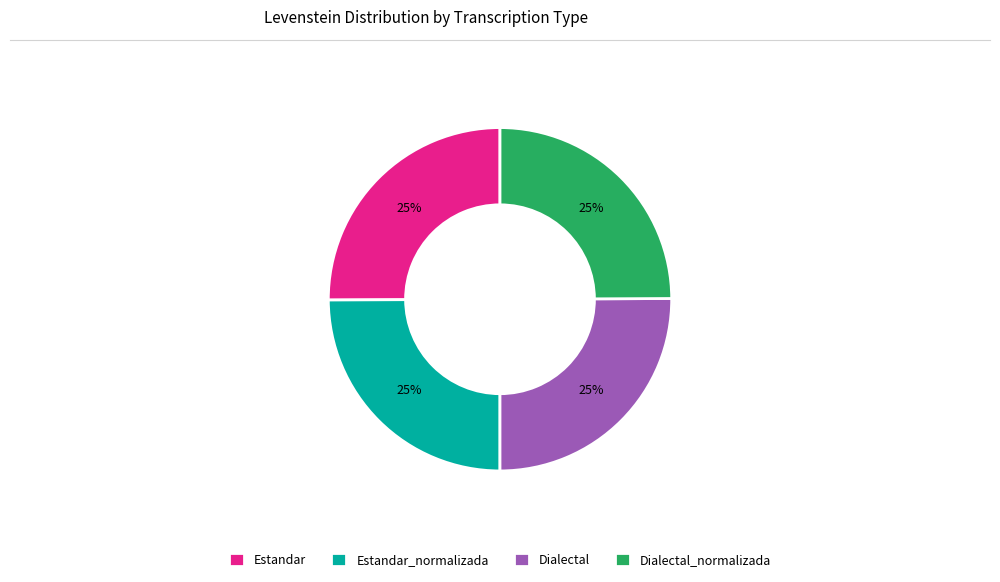

Approximately how many times larger is the value at Dialectal compared to Estandar_normalizada?

1.0